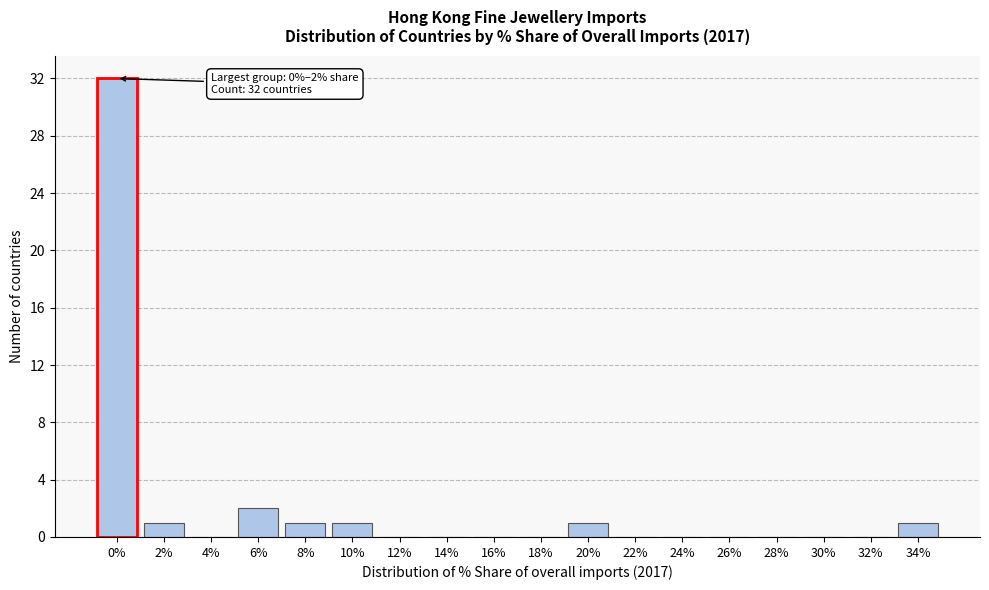

Reading left to right, extract all data points from this chart.

0%=32	2%=1	4%=0	6%=2	8%=1	10%=1	12%=0	14%=0	16%=0	18%=0	20%=1	22%=0	24%=0	26%=0	28%=0	30%=0	32%=0	34%=1